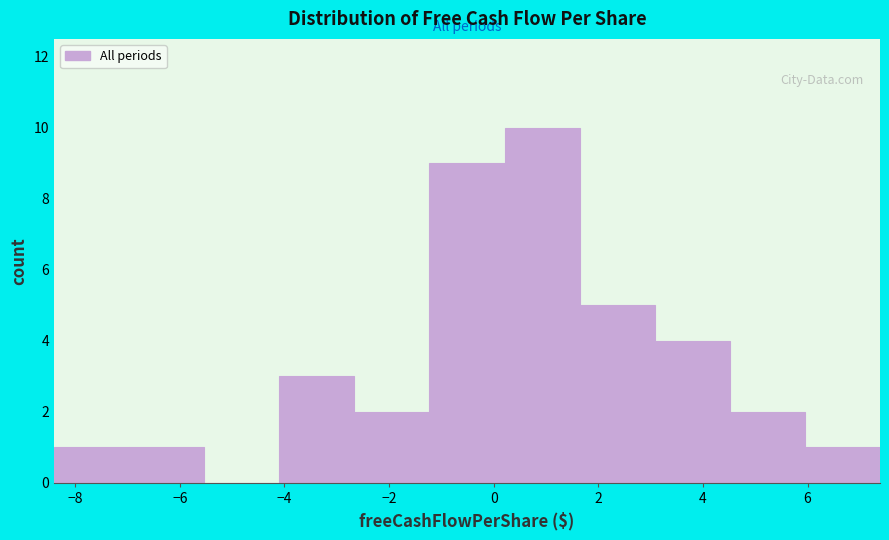

Reading left to right, transcribe this chart: for each bar, give the range it covers on the x-axis and its height. Neither the bar edges nor the heights are printed on the chart, so give them approximately, as read against the axes.

-8.4 to -7.0: 1
-7.0 to -5.6: 1
-5.6 to -4.0: 0
-4.0 to -2.6: 3
-2.6 to -1.2: 2
-1.2 to 0.2: 9
0.2 to 1.6: 10
1.6 to 3.0: 5
3.0 to 4.6: 4
4.6 to 6.0: 2
6.0 to 7.4: 1